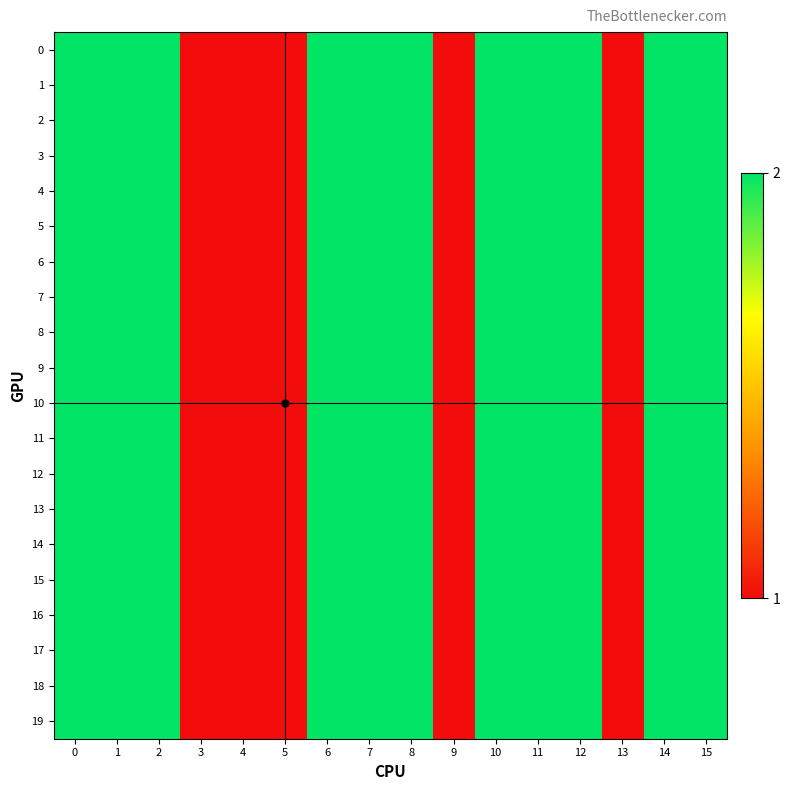

Reading right to left, transcribe all the data shown in this chart.

0: 15=2	14=2	13=1	12=2	11=2	10=2	9=1	8=2	7=2	6=2	5=1	4=1	3=1	2=2	1=2	0=2
1: 15=2	14=2	13=1	12=2	11=2	10=2	9=1	8=2	7=2	6=2	5=1	4=1	3=1	2=2	1=2	0=2
2: 15=2	14=2	13=1	12=2	11=2	10=2	9=1	8=2	7=2	6=2	5=1	4=1	3=1	2=2	1=2	0=2
3: 15=2	14=2	13=1	12=2	11=2	10=2	9=1	8=2	7=2	6=2	5=1	4=1	3=1	2=2	1=2	0=2
4: 15=2	14=2	13=1	12=2	11=2	10=2	9=1	8=2	7=2	6=2	5=1	4=1	3=1	2=2	1=2	0=2
5: 15=2	14=2	13=1	12=2	11=2	10=2	9=1	8=2	7=2	6=2	5=1	4=1	3=1	2=2	1=2	0=2
6: 15=2	14=2	13=1	12=2	11=2	10=2	9=1	8=2	7=2	6=2	5=1	4=1	3=1	2=2	1=2	0=2
7: 15=2	14=2	13=1	12=2	11=2	10=2	9=1	8=2	7=2	6=2	5=1	4=1	3=1	2=2	1=2	0=2
8: 15=2	14=2	13=1	12=2	11=2	10=2	9=1	8=2	7=2	6=2	5=1	4=1	3=1	2=2	1=2	0=2
9: 15=2	14=2	13=1	12=2	11=2	10=2	9=1	8=2	7=2	6=2	5=1	4=1	3=1	2=2	1=2	0=2
10: 15=2	14=2	13=1	12=2	11=2	10=2	9=1	8=2	7=2	6=2	5=1	4=1	3=1	2=2	1=2	0=2
11: 15=2	14=2	13=1	12=2	11=2	10=2	9=1	8=2	7=2	6=2	5=1	4=1	3=1	2=2	1=2	0=2
12: 15=2	14=2	13=1	12=2	11=2	10=2	9=1	8=2	7=2	6=2	5=1	4=1	3=1	2=2	1=2	0=2
13: 15=2	14=2	13=1	12=2	11=2	10=2	9=1	8=2	7=2	6=2	5=1	4=1	3=1	2=2	1=2	0=2
14: 15=2	14=2	13=1	12=2	11=2	10=2	9=1	8=2	7=2	6=2	5=1	4=1	3=1	2=2	1=2	0=2
15: 15=2	14=2	13=1	12=2	11=2	10=2	9=1	8=2	7=2	6=2	5=1	4=1	3=1	2=2	1=2	0=2
16: 15=2	14=2	13=1	12=2	11=2	10=2	9=1	8=2	7=2	6=2	5=1	4=1	3=1	2=2	1=2	0=2
17: 15=2	14=2	13=1	12=2	11=2	10=2	9=1	8=2	7=2	6=2	5=1	4=1	3=1	2=2	1=2	0=2
18: 15=2	14=2	13=1	12=2	11=2	10=2	9=1	8=2	7=2	6=2	5=1	4=1	3=1	2=2	1=2	0=2
19: 15=2	14=2	13=1	12=2	11=2	10=2	9=1	8=2	7=2	6=2	5=1	4=1	3=1	2=2	1=2	0=2